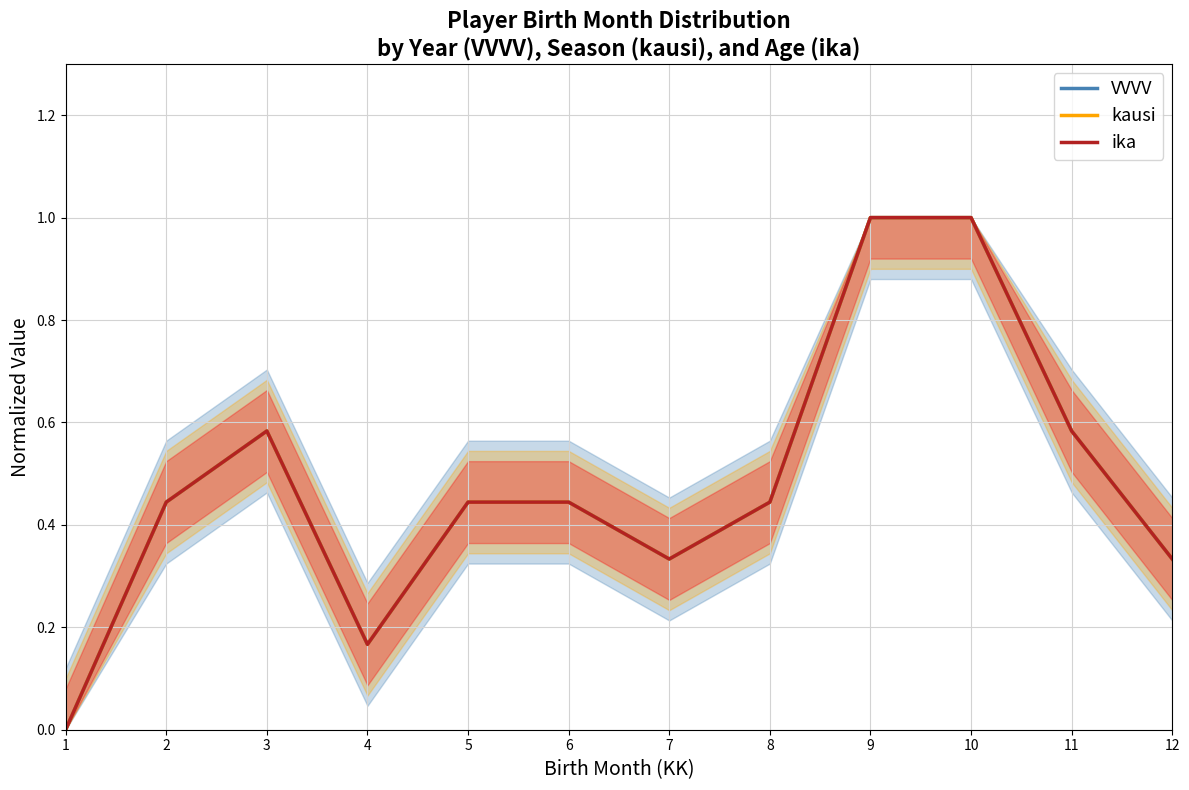

At which category is the sum across all series the highest?

9